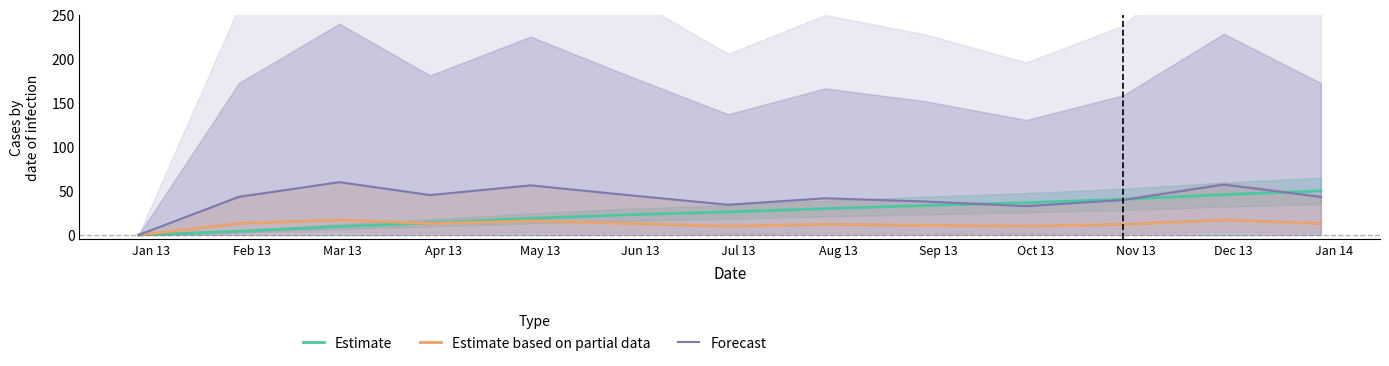

What is the highest value of the Forecast series?

60.0